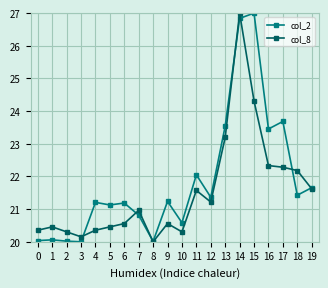

What is the value of the col_8 point at the 19th from the left?

22.2